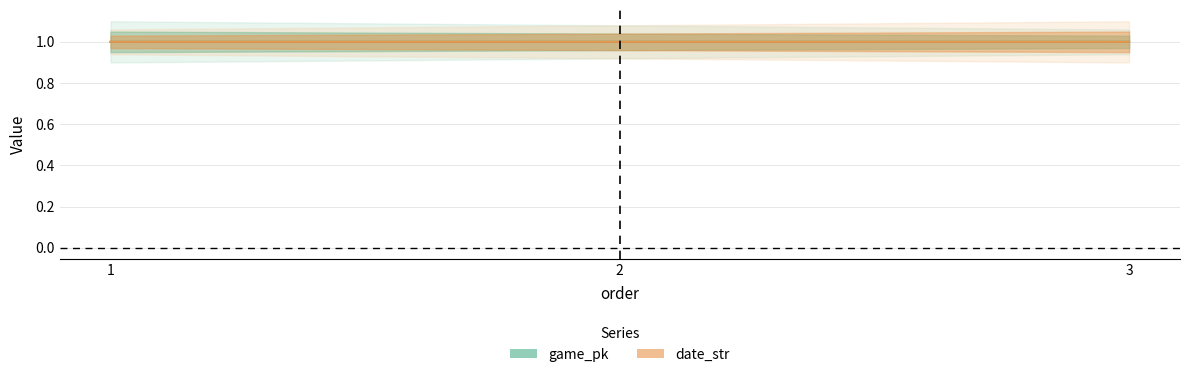

Between 2 and 1, which is larger?

2